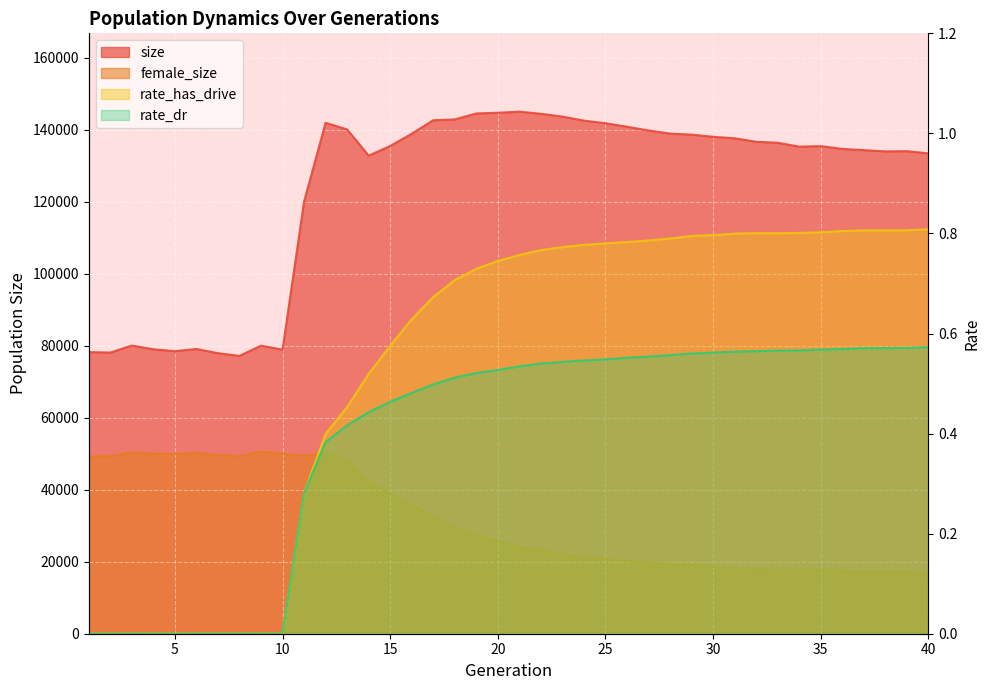

True or false: size has a value of 120036.0 at 11.

True